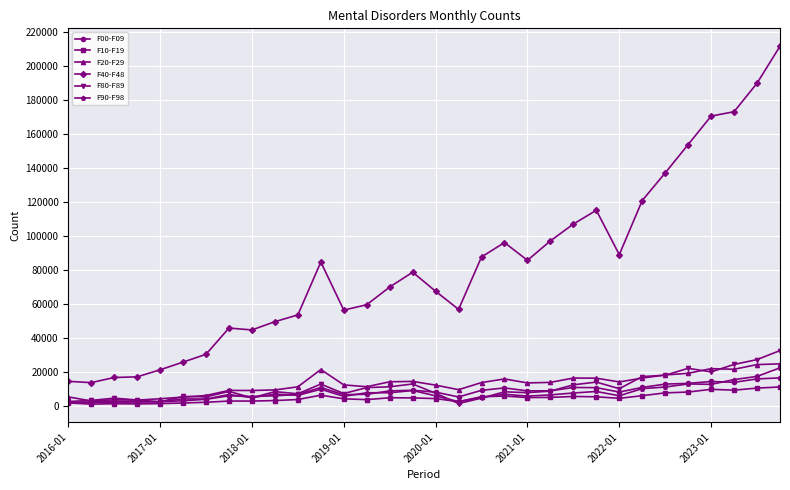

True or false: F10-F19 and F40-F48 cross at least once.

False